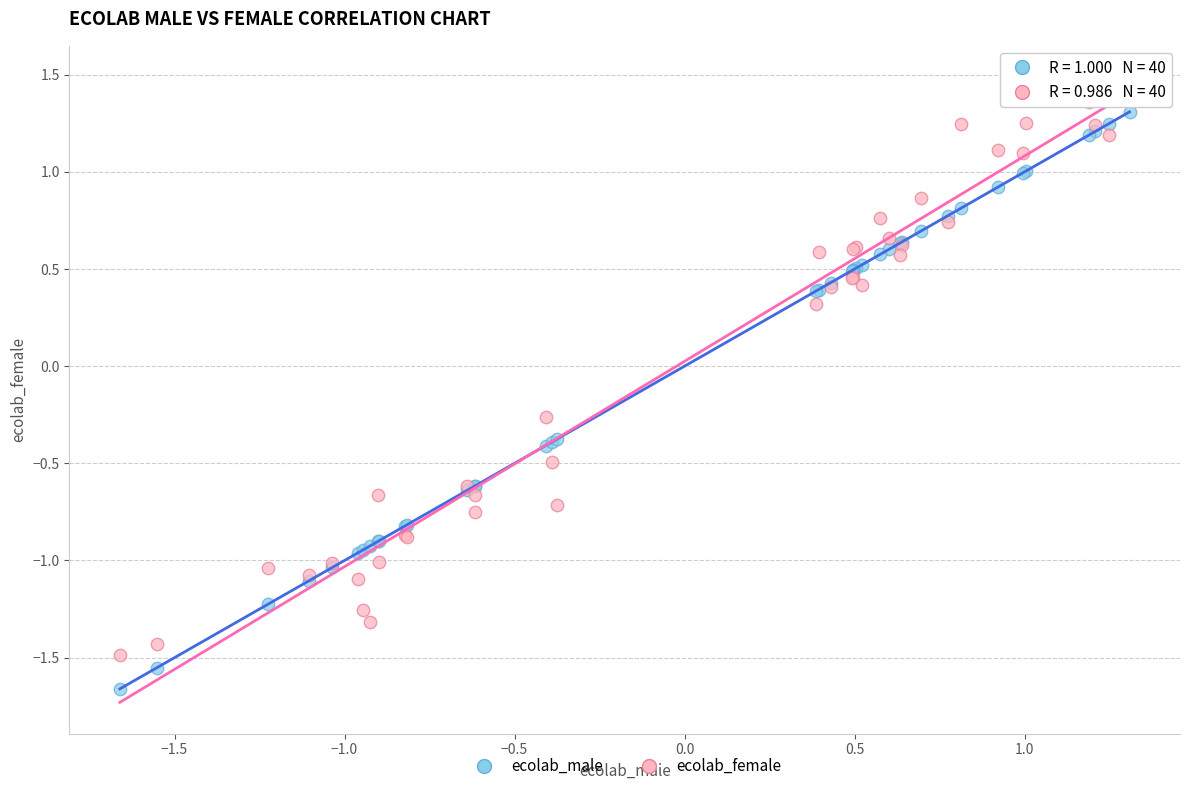

What are all the series names shown in the legend?

ecolab_male, ecolab_female